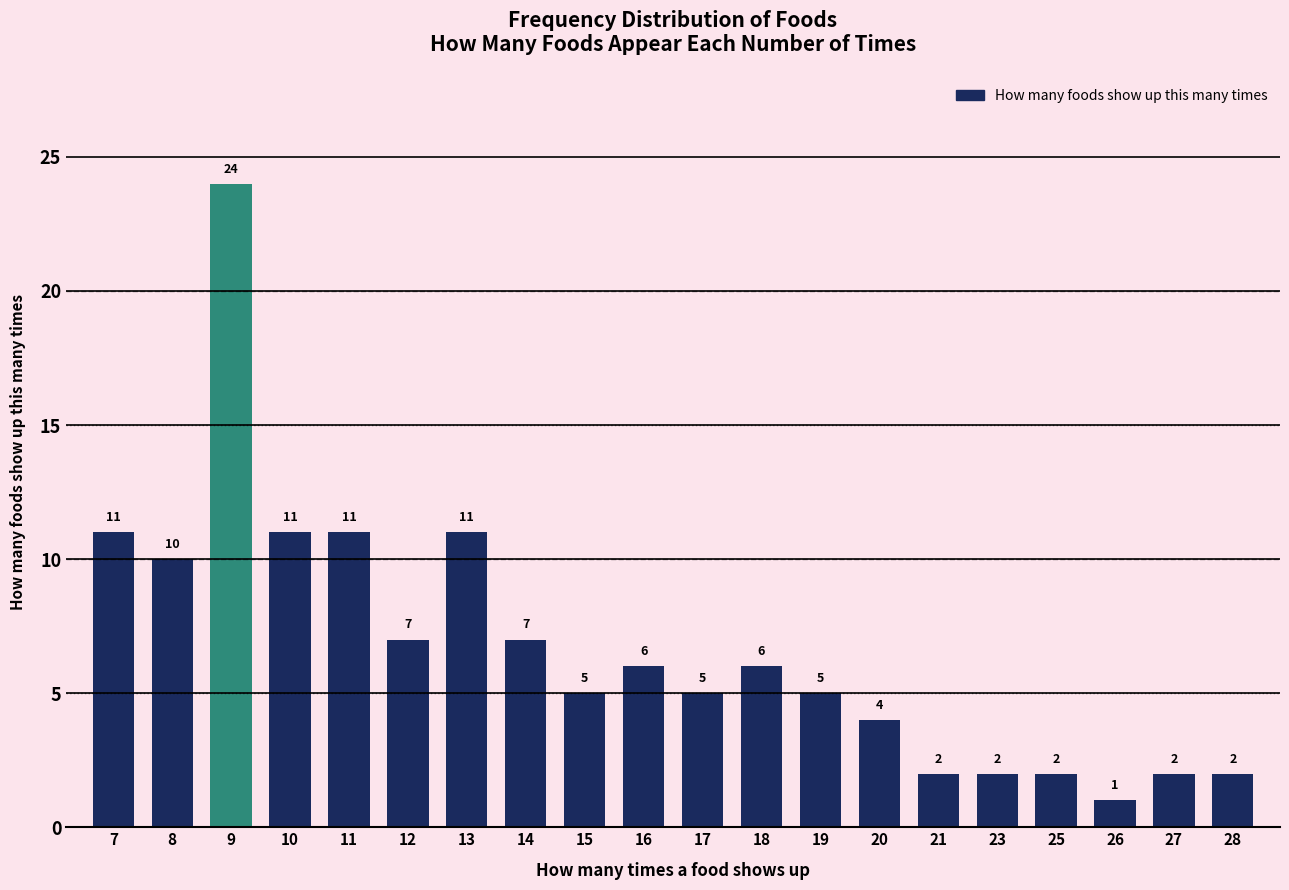

Reading left to right, extract all data points from this chart.

7=11	8=10	9=24	10=11	11=11	12=7	13=11	14=7	15=5	16=6	17=5	18=6	19=5	20=4	21=2	23=2	25=2	26=1	27=2	28=2